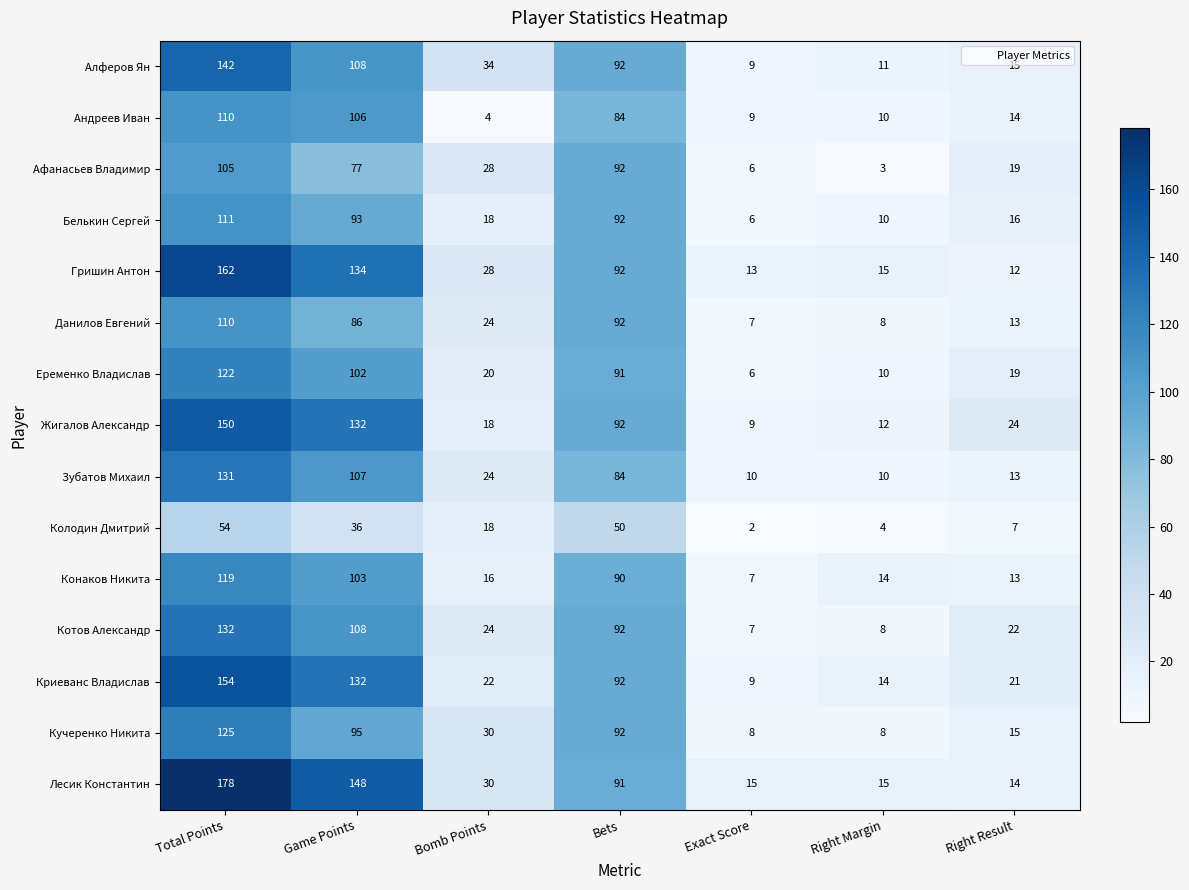

What is the difference between the Еременко Владислав values at Game Points and Bomb Points?

82